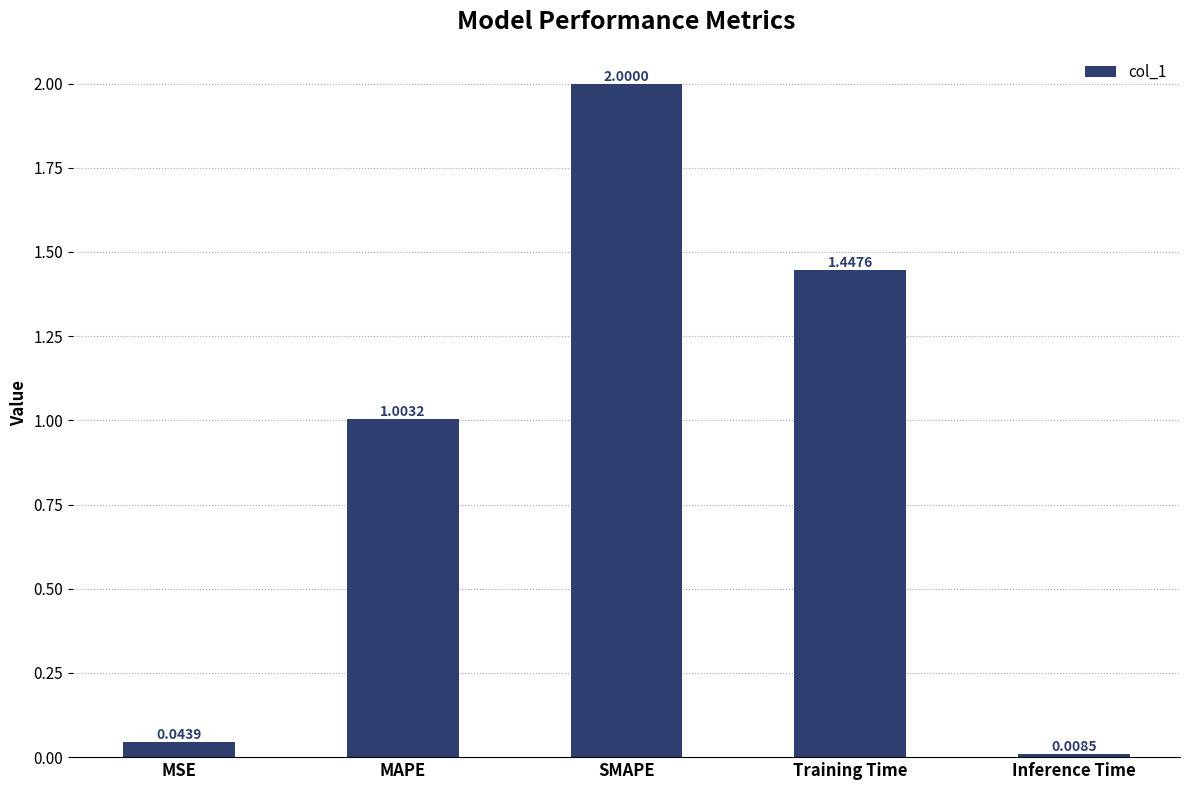

What is the change in value from MSE to MAPE?

+1.0